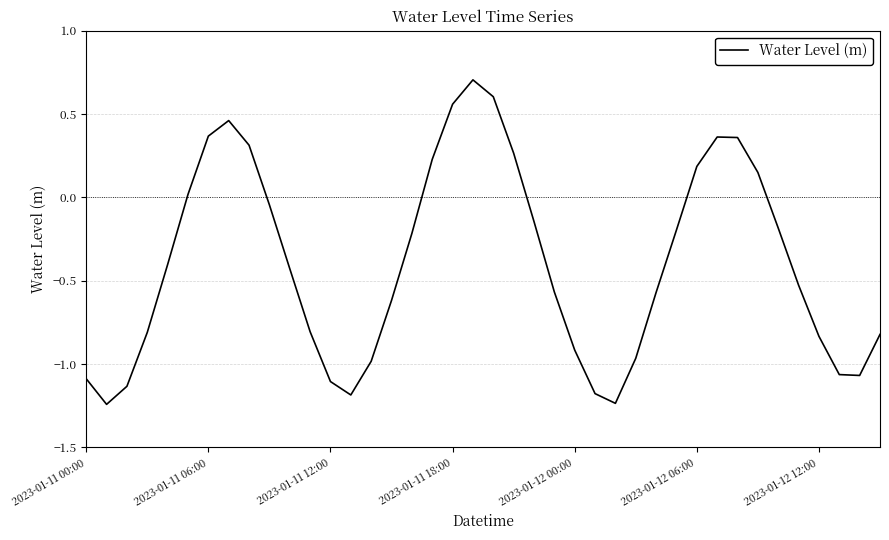

What is the sum of all values?

-15.8